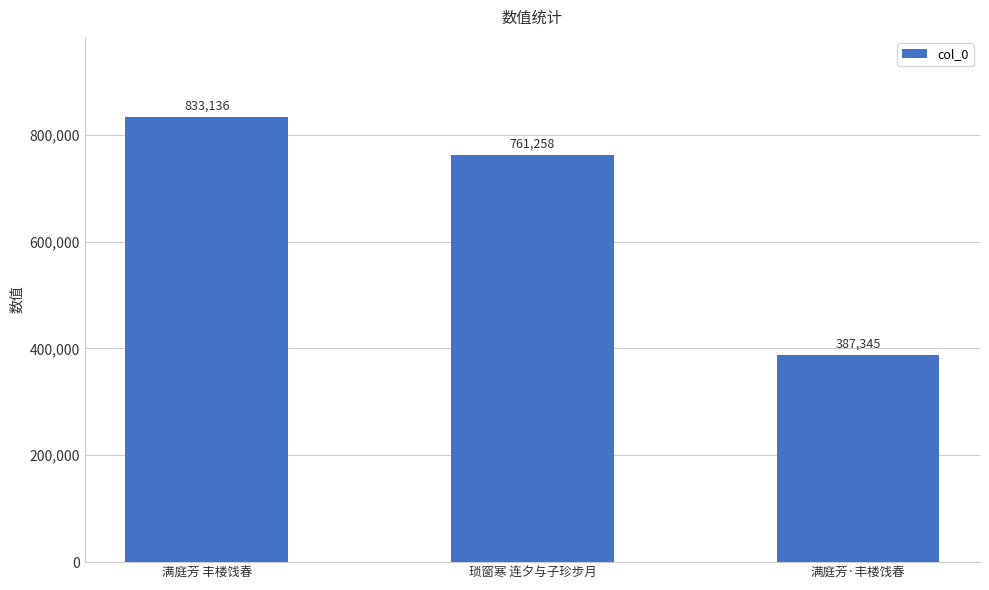

What is the minimum value shown in the chart?

387345